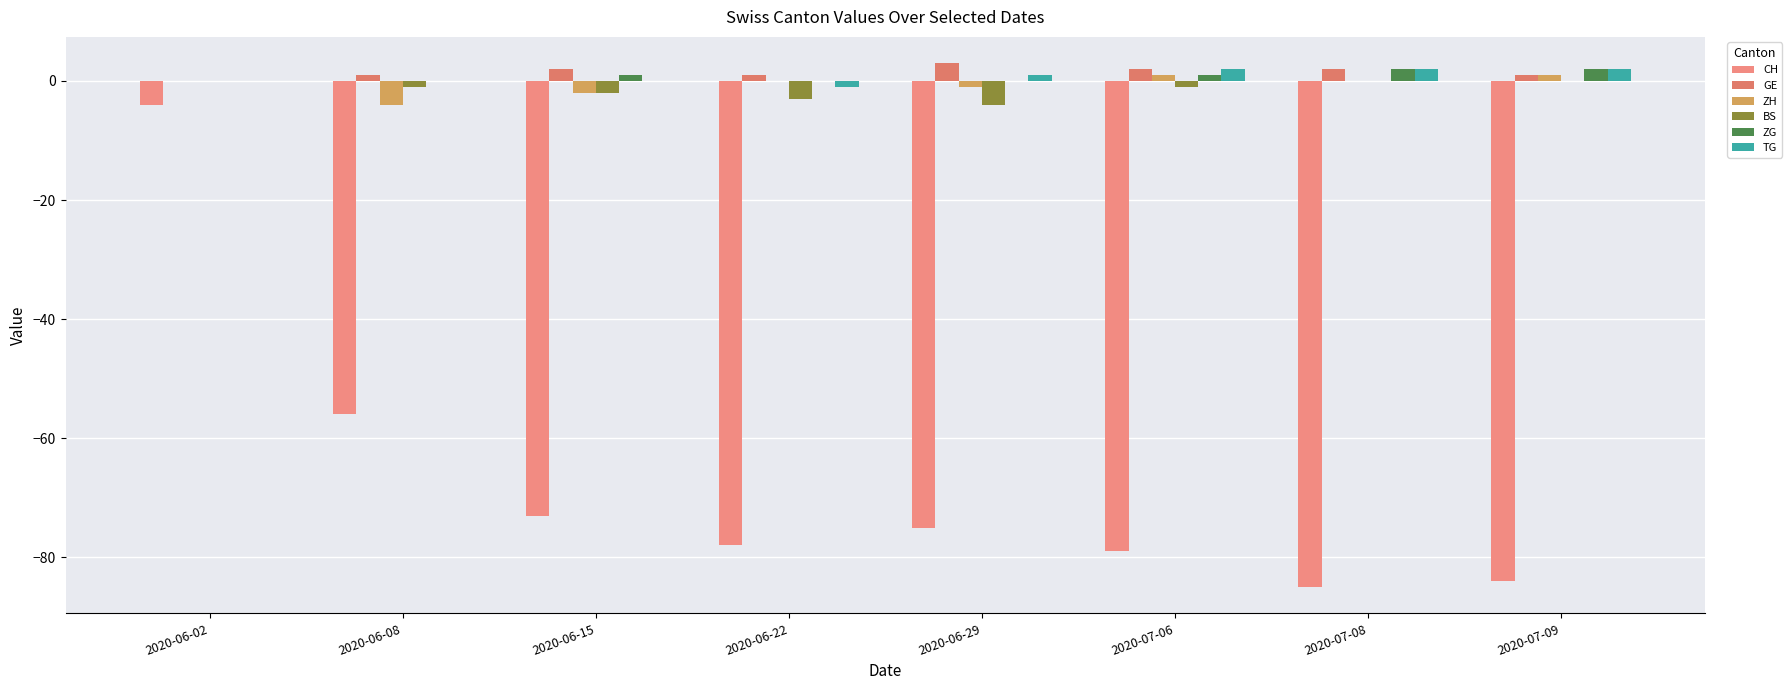

What is the label of the 2nd bar from the right?

2020-07-08